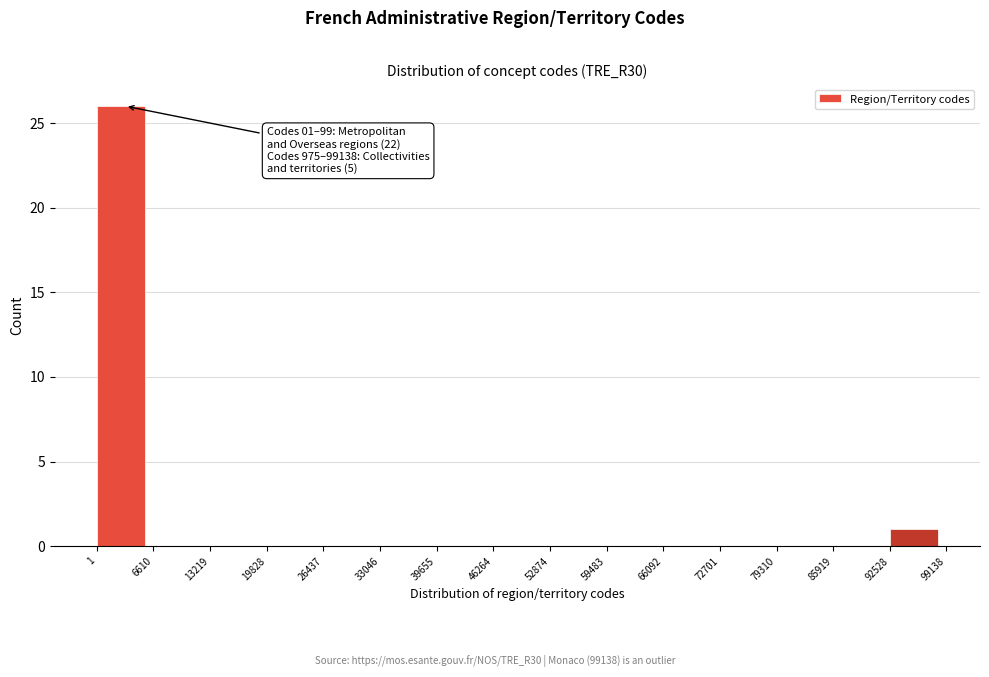

Which range on the x-axis has the tallest bar?

1 to 6610